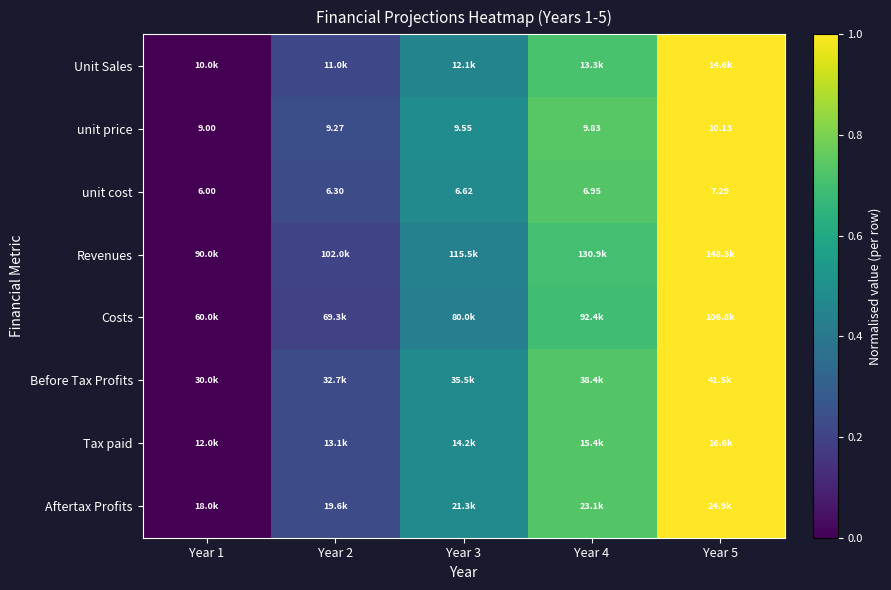

Which label corresponds to the smallest value in the chart?

Year 1